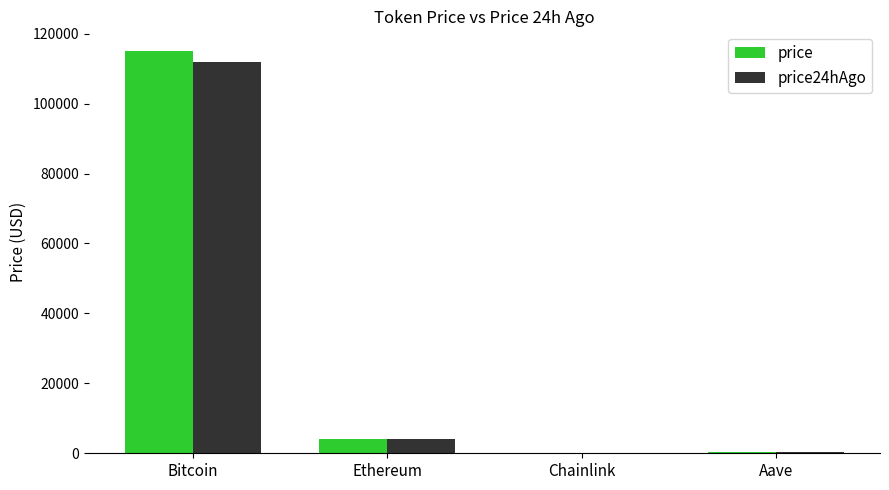

At which category is the sum across all series the highest?

Bitcoin